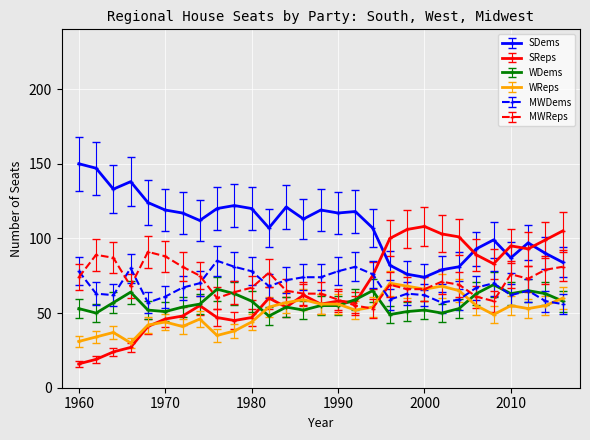

What is the minimum value shown in the chart?

16